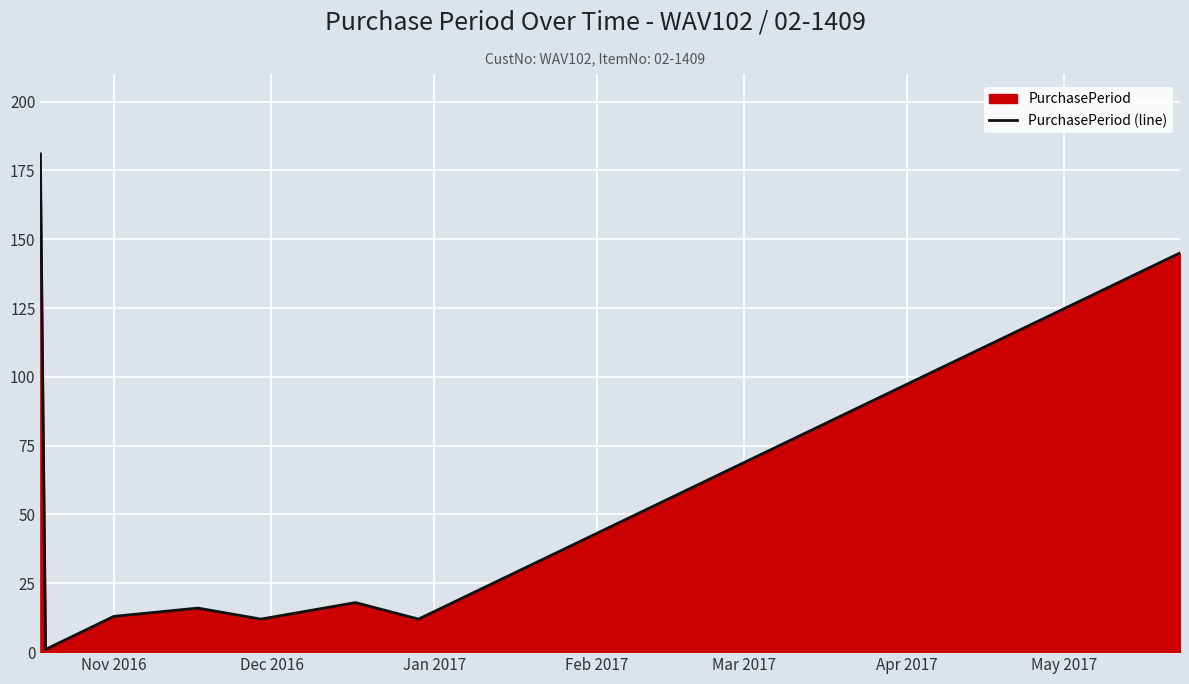

What is the sum of all values?

398